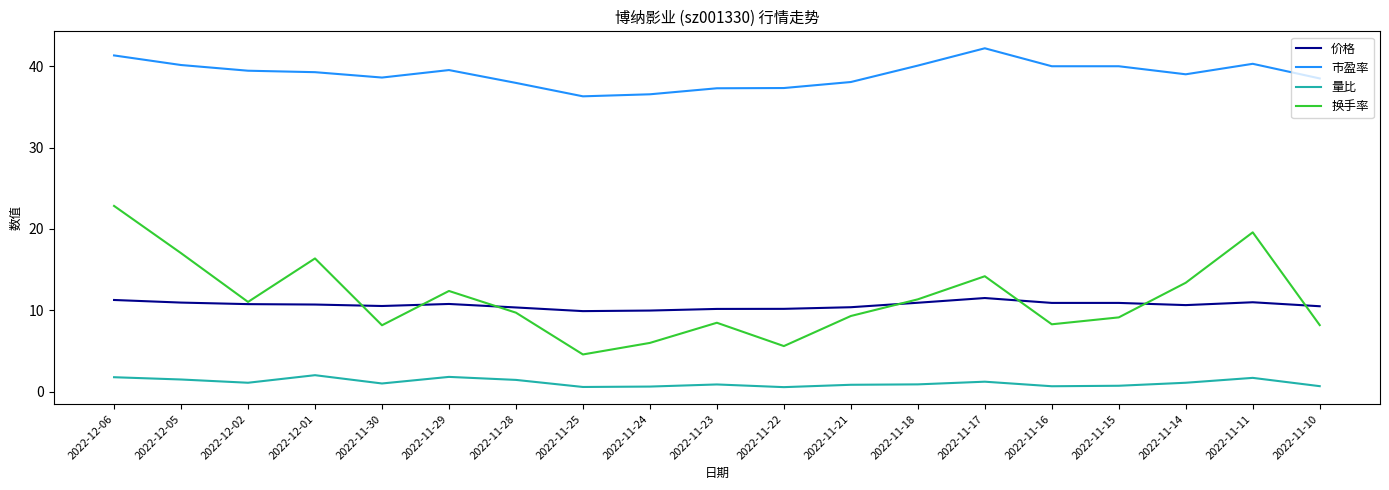

List the series in order of their peak value, lowest first.

量比, 价格, 换手率, 市盈率